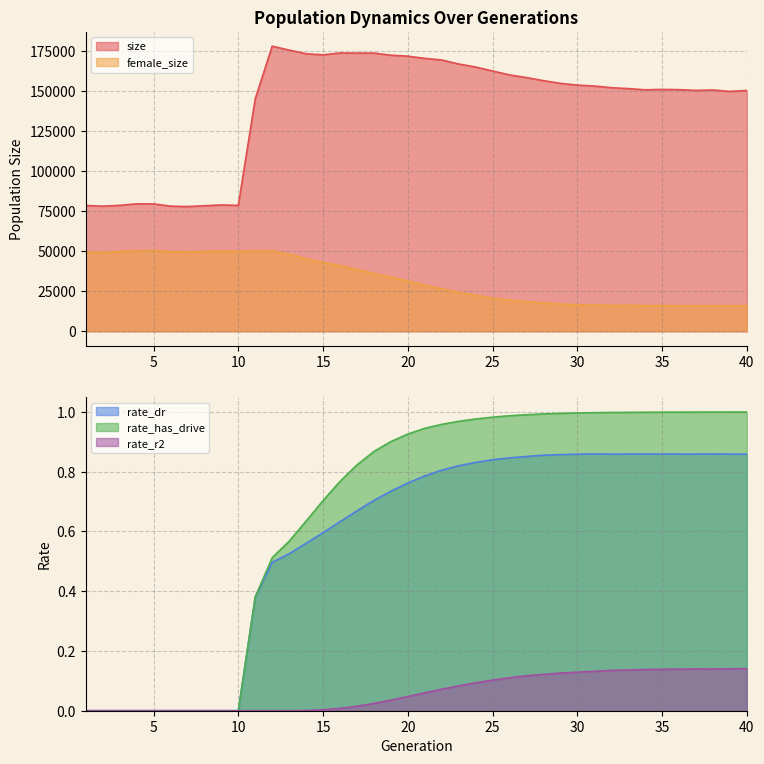

Read the rate_dr value at 20.

0.8